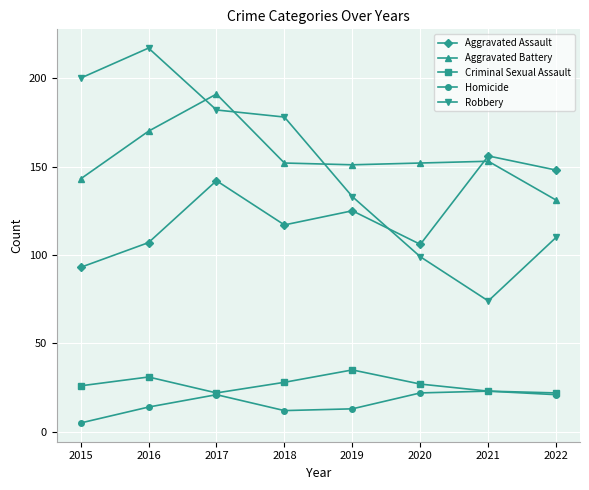

Which label corresponds to the smallest value in the chart?

2015